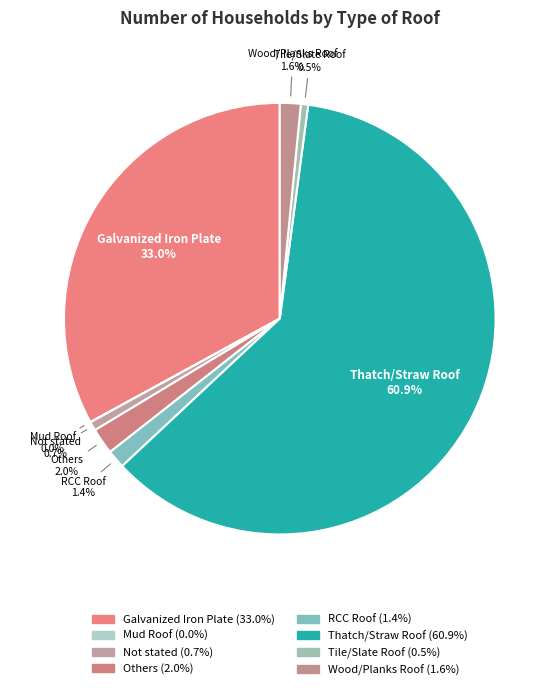

To the nearest percent, what is the average slice percentage?

12%